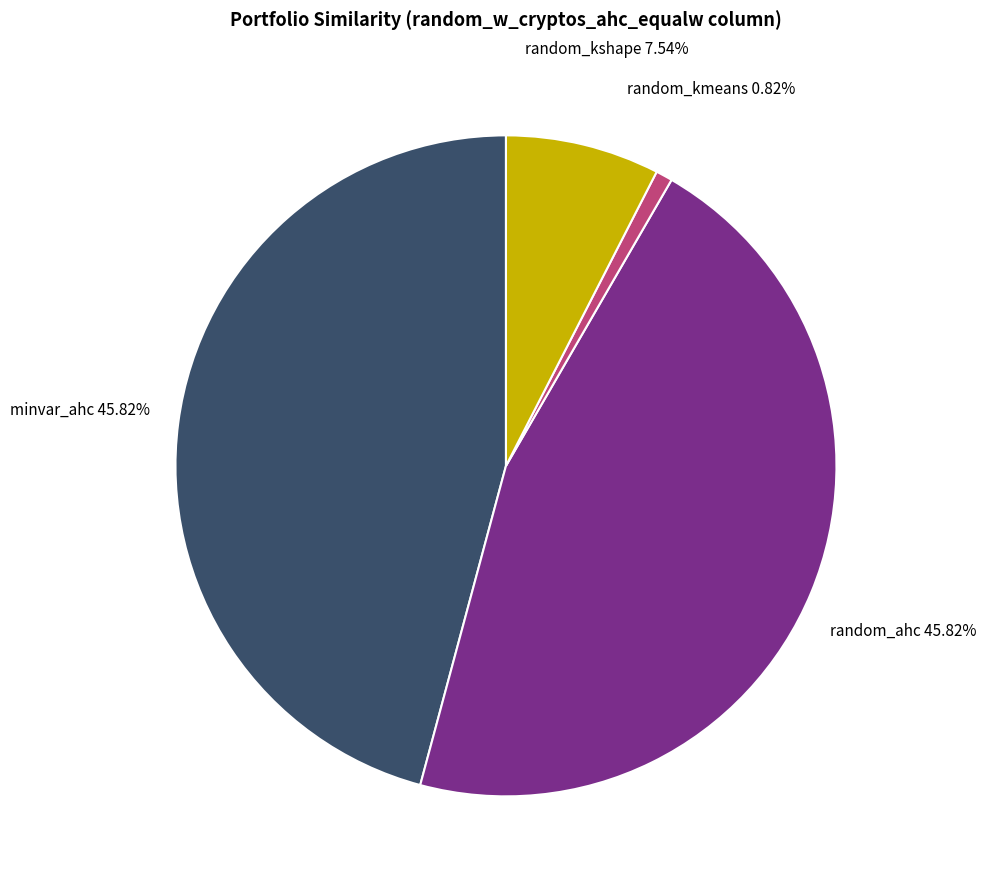

How many segments does this pie chart have?

4